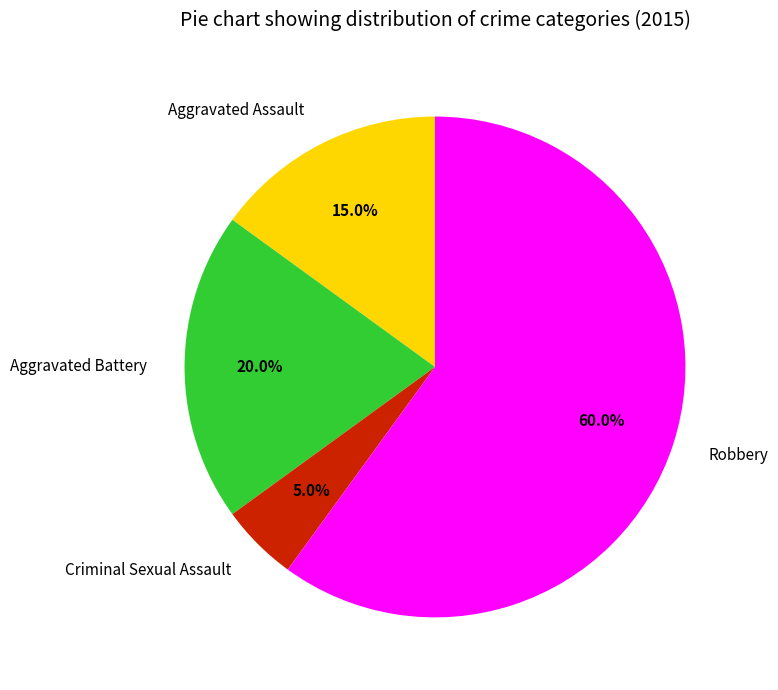

What percentage is the Robbery slice, to the nearest percent?

60%